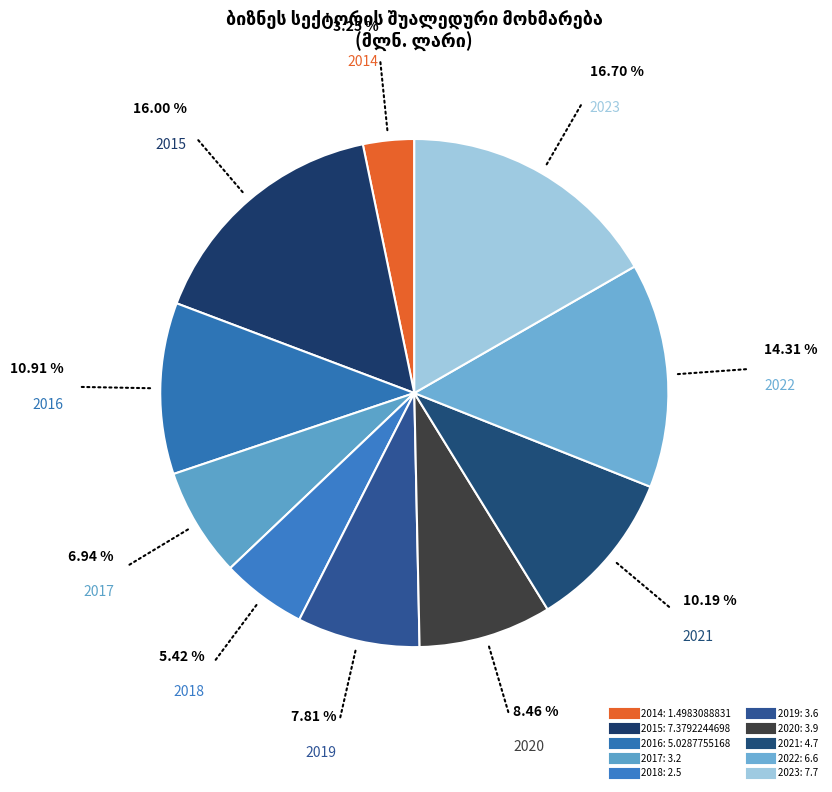

Count the number of slices in the pie.

10